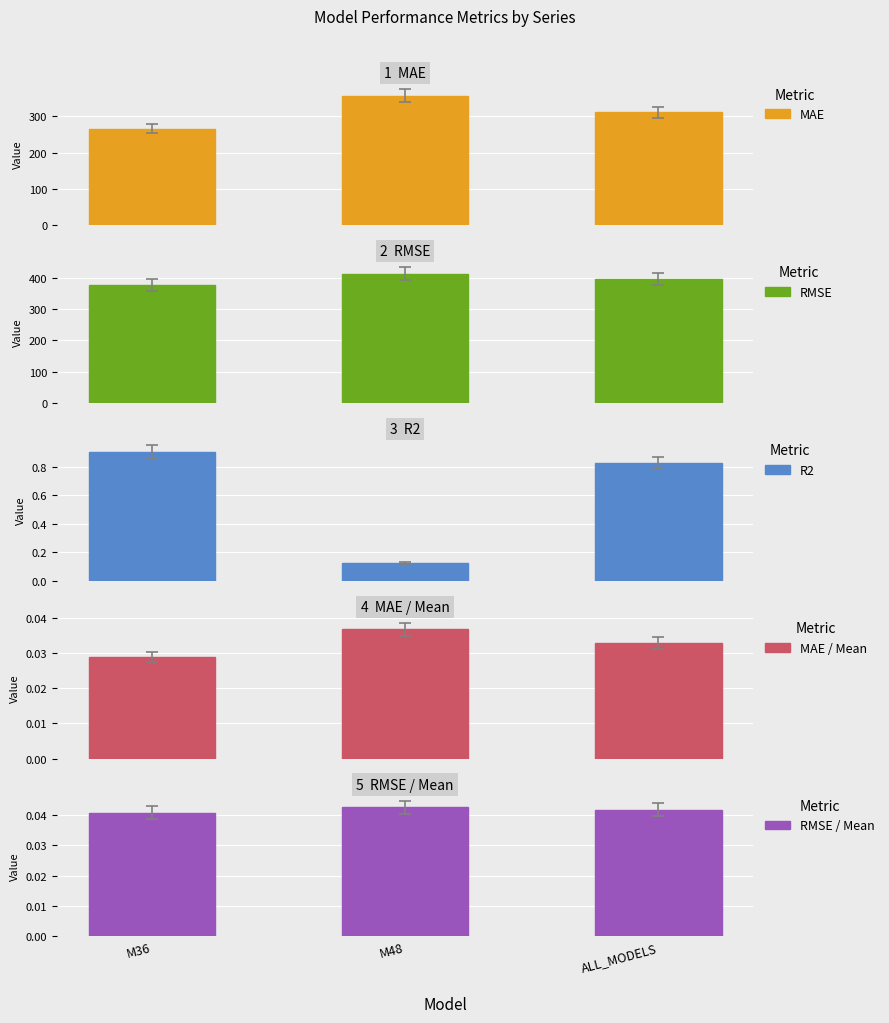

Is the value of MAE / Mean at M48 greater than the value of RMSE / Mean at ALL_MODELS?

No